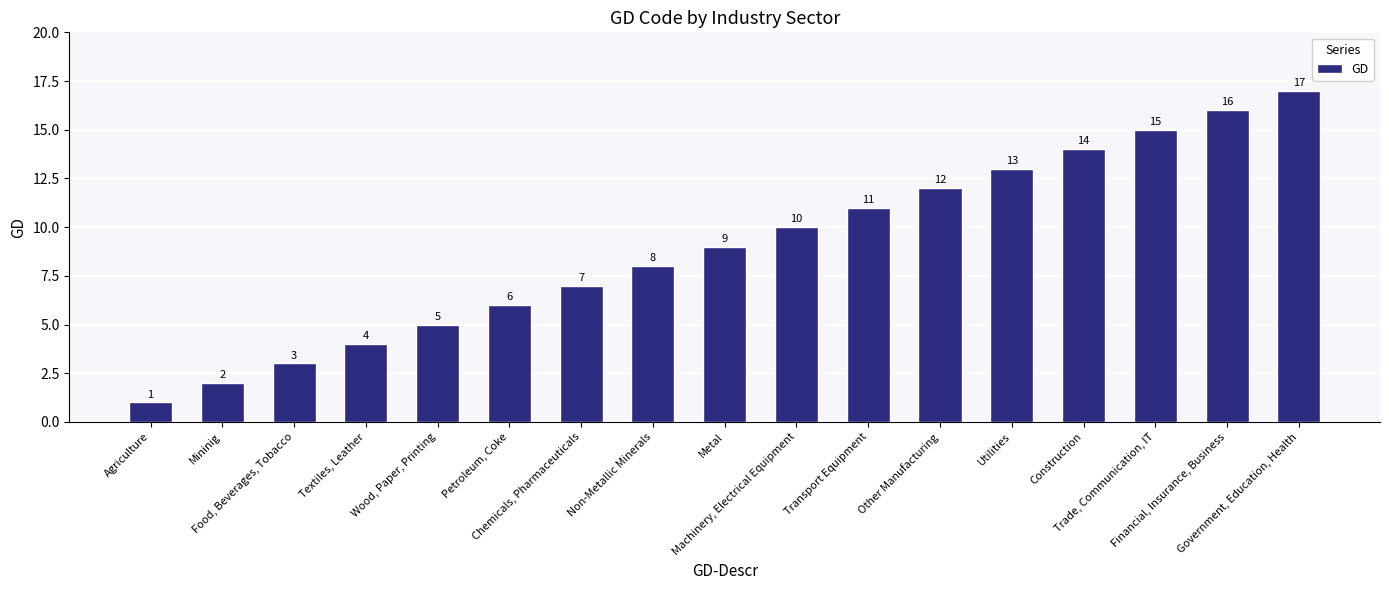

What is the value of the 15th bar from the left?

15